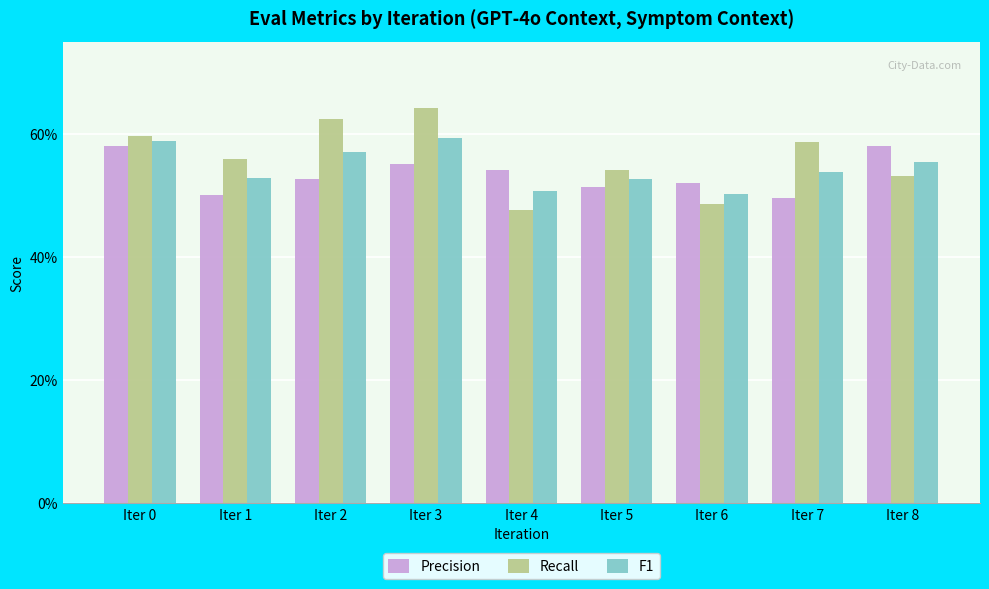

Does the chart contain any negative values?

No